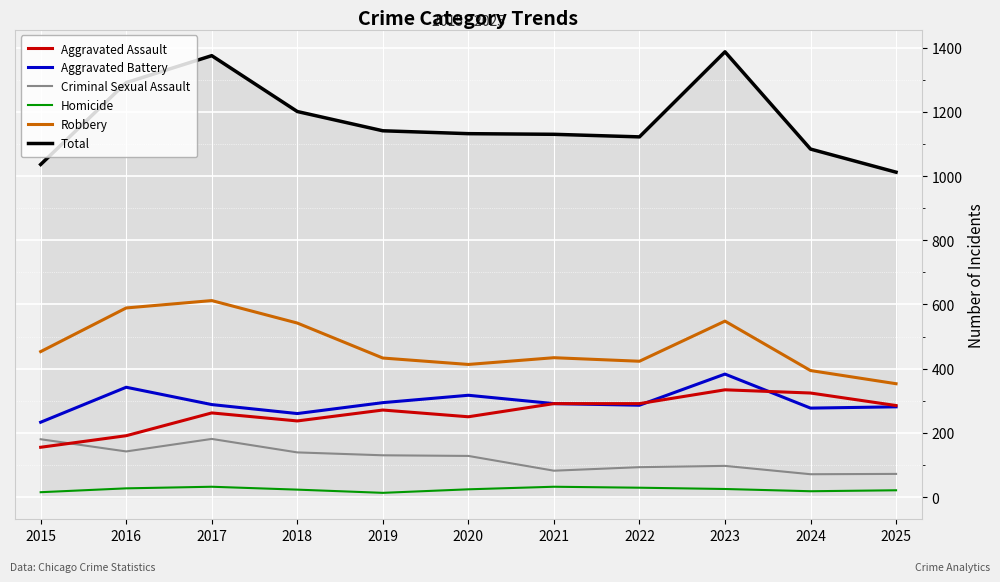

Is the value of Criminal Sexual Assault at 2016 greater than the value of Total at 2020?

No